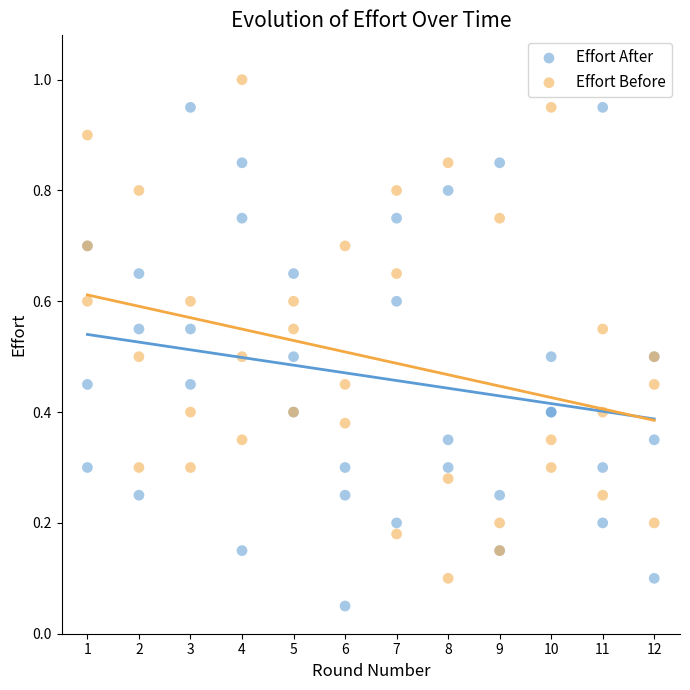

Which series reaches the maximum Y coordinate?

Effort Before